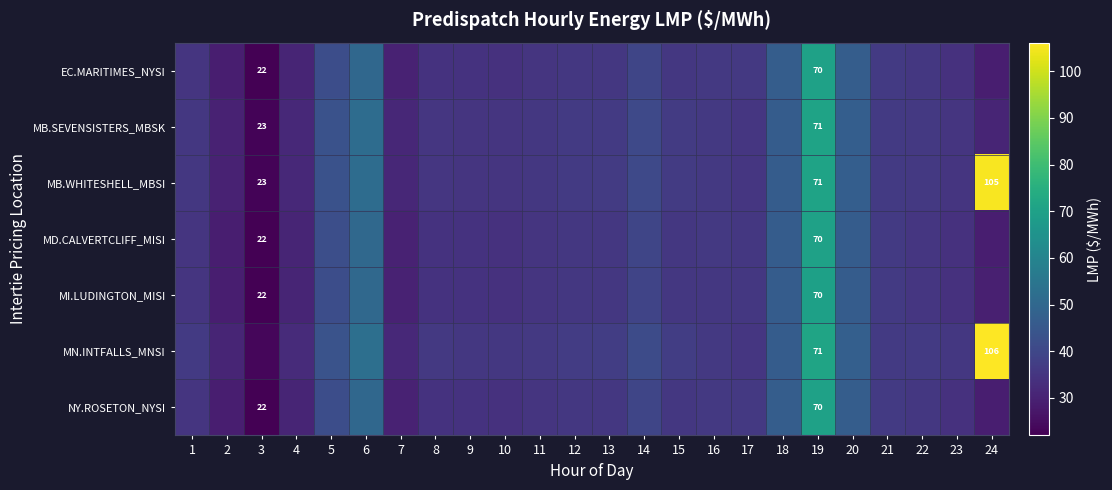

List the series in order of their peak value, highest first.

MN.INTFALLS_MNSI, MB.WHITESHELL_MBSI, MB.SEVENSISTERS_MBSK, EC.MARITIMES_NYSI, NY.ROSETON_NYSI, MD.CALVERTCLIFF_MISI, MI.LUDINGTON_MISI